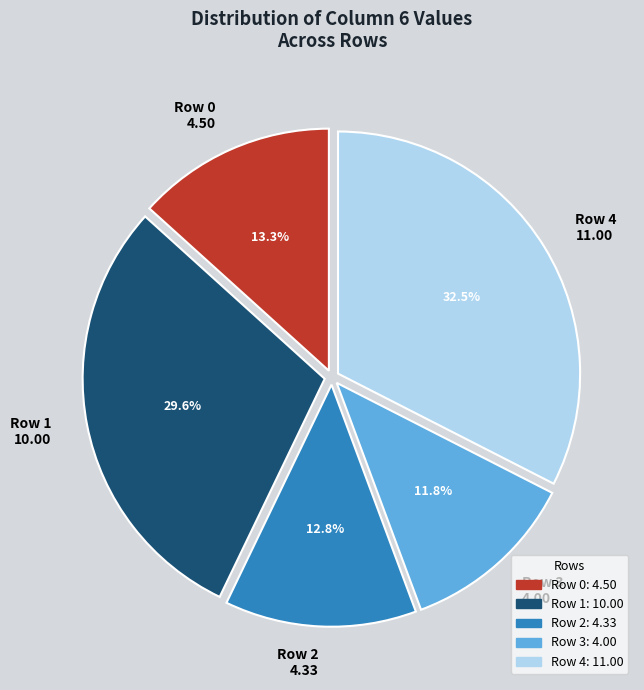

Is there a majority slice in this chart?

No